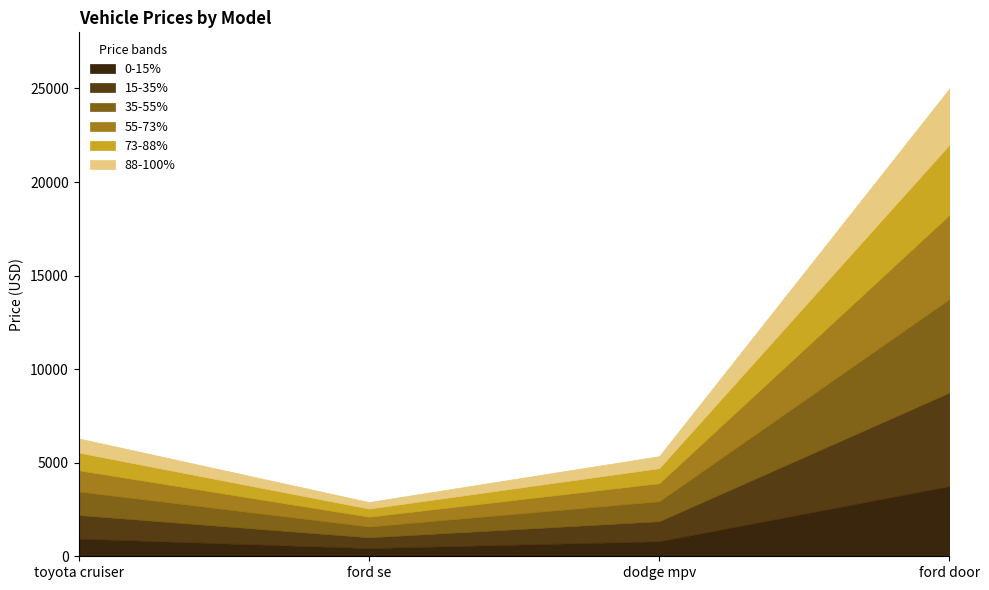

At which category does the chart reach its peak across all series?

ford door